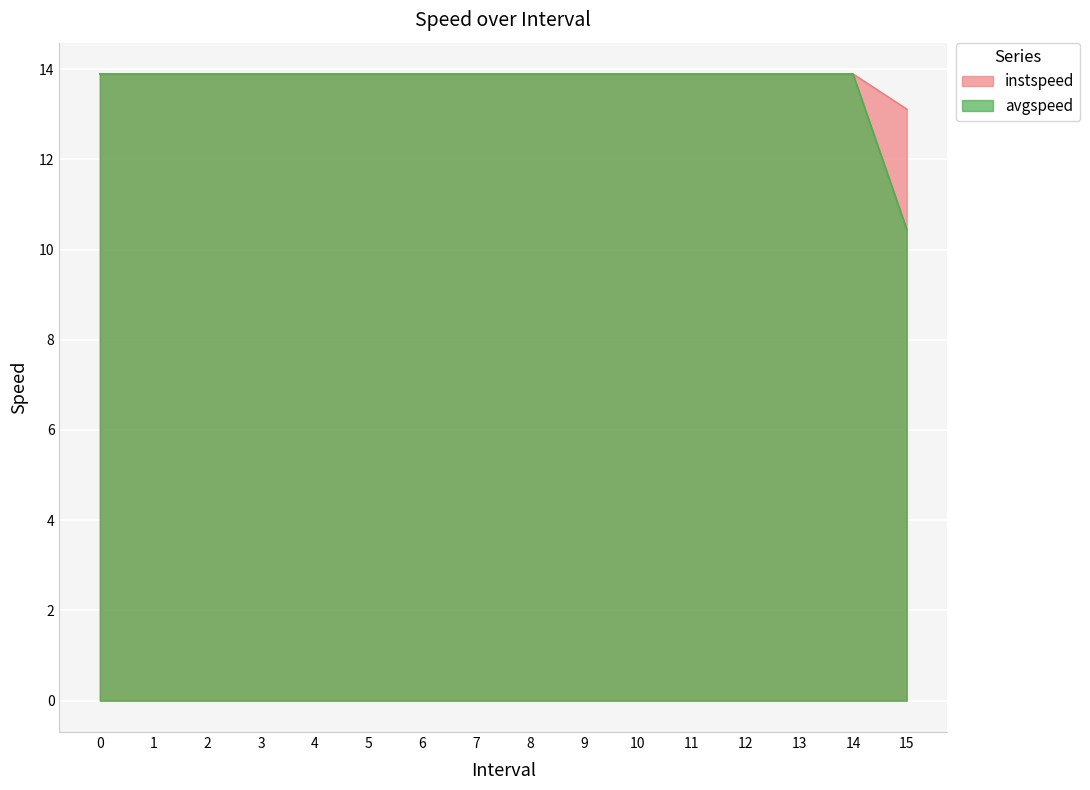

What is the maximum value shown in the chart?

13.9